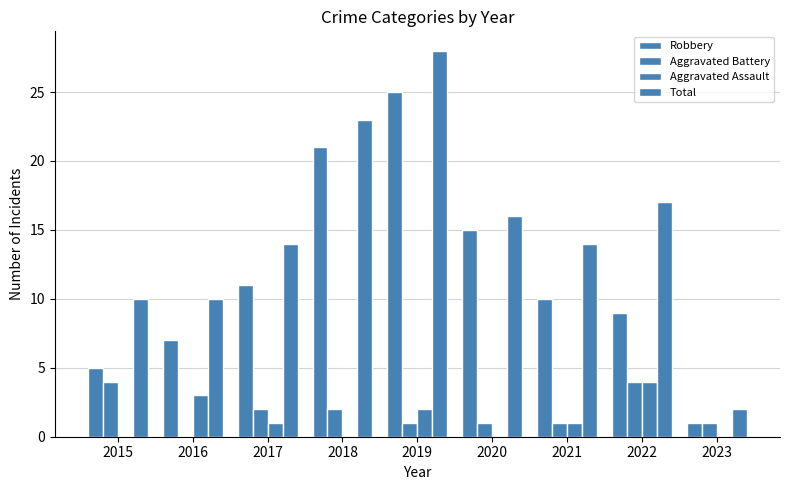

The Aggravated Battery series shows 2 at 2018. True or false?

True